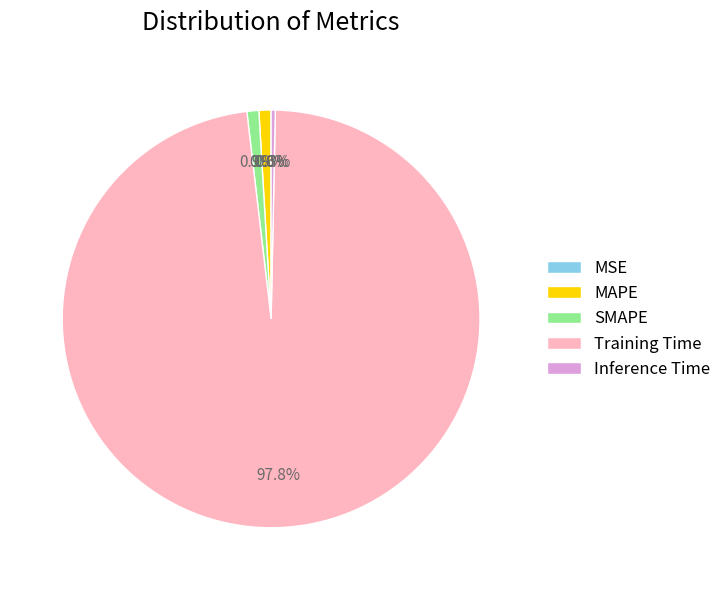

What is the largest slice in the pie chart?

Training Time